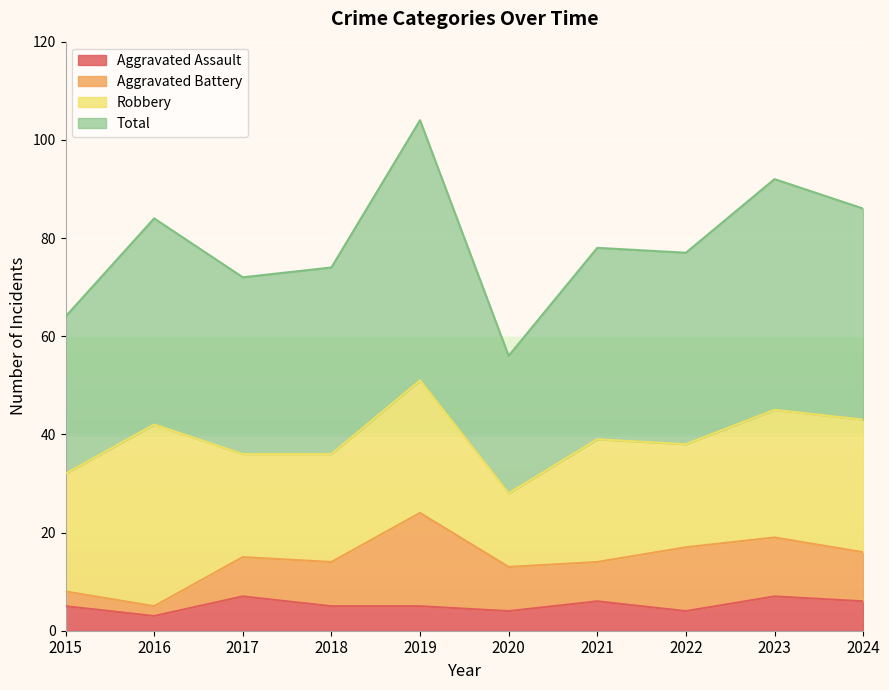

Is it true that Aggravated Assault equals 5 at 2015?

True